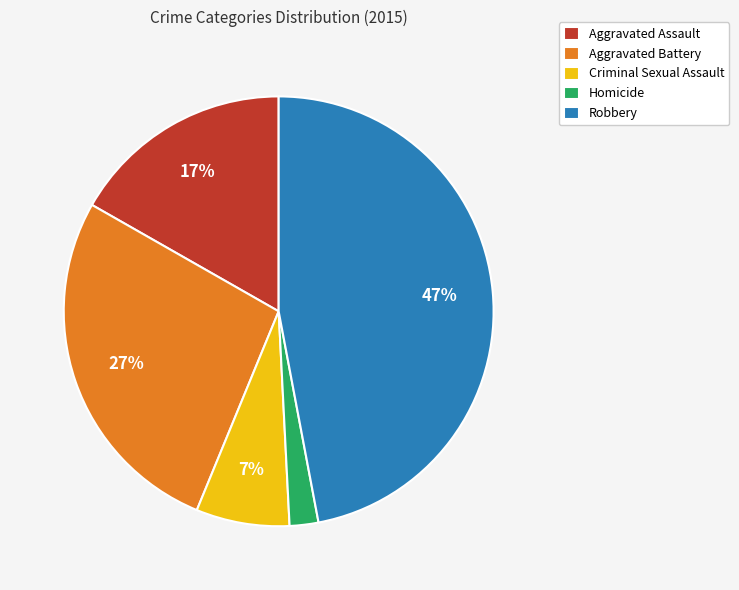

To the nearest percent, what is the difference between the largest and smallest slice percentages?

45%